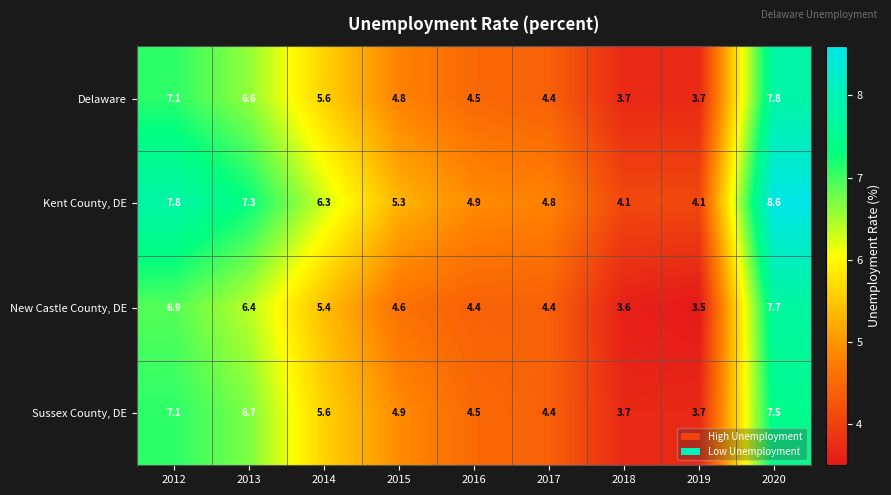

Count the number of data series in this chart.

4